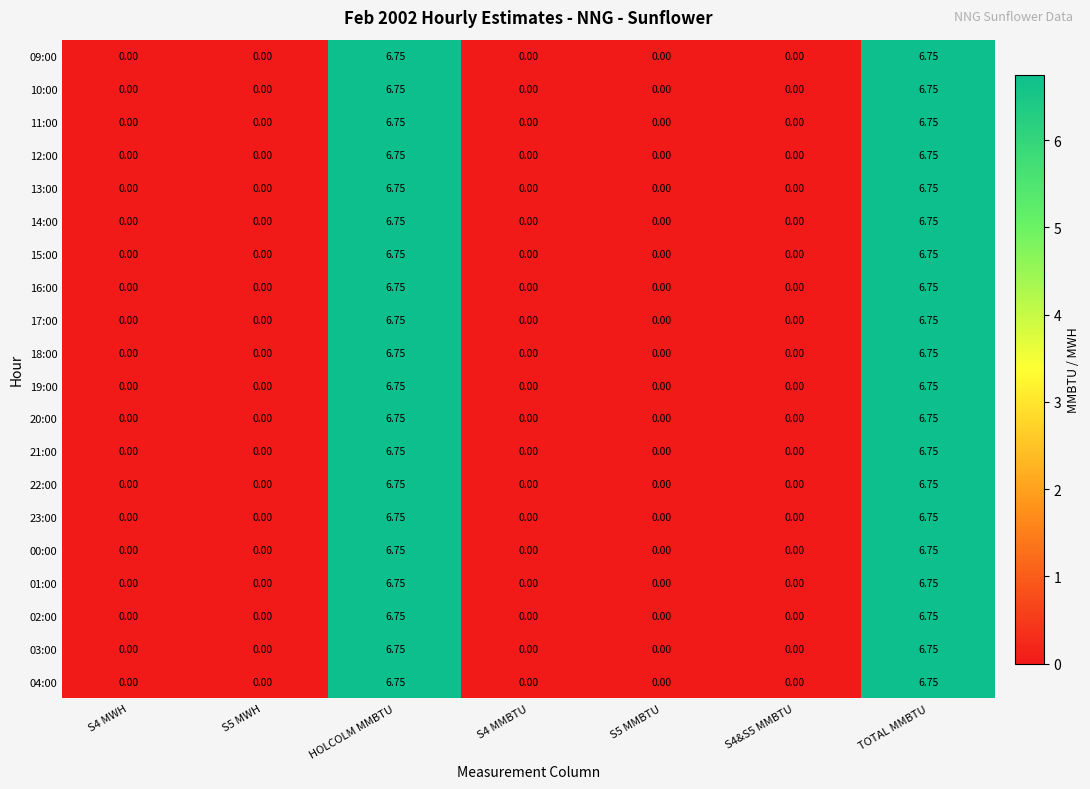

Reading left to right, list all the values displayed in this chart.

09:00: S4 MWH=0.0	S5 MWH=0.0	HOLCOLM MMBTU=6.8	S4 MMBTU=0.0	S5 MMBTU=0.0	S4&S5 MMBTU=0.0	TOTAL MMBTU=6.8
10:00: S4 MWH=0.0	S5 MWH=0.0	HOLCOLM MMBTU=6.8	S4 MMBTU=0.0	S5 MMBTU=0.0	S4&S5 MMBTU=0.0	TOTAL MMBTU=6.8
11:00: S4 MWH=0.0	S5 MWH=0.0	HOLCOLM MMBTU=6.8	S4 MMBTU=0.0	S5 MMBTU=0.0	S4&S5 MMBTU=0.0	TOTAL MMBTU=6.8
12:00: S4 MWH=0.0	S5 MWH=0.0	HOLCOLM MMBTU=6.8	S4 MMBTU=0.0	S5 MMBTU=0.0	S4&S5 MMBTU=0.0	TOTAL MMBTU=6.8
13:00: S4 MWH=0.0	S5 MWH=0.0	HOLCOLM MMBTU=6.8	S4 MMBTU=0.0	S5 MMBTU=0.0	S4&S5 MMBTU=0.0	TOTAL MMBTU=6.8
14:00: S4 MWH=0.0	S5 MWH=0.0	HOLCOLM MMBTU=6.8	S4 MMBTU=0.0	S5 MMBTU=0.0	S4&S5 MMBTU=0.0	TOTAL MMBTU=6.8
15:00: S4 MWH=0.0	S5 MWH=0.0	HOLCOLM MMBTU=6.8	S4 MMBTU=0.0	S5 MMBTU=0.0	S4&S5 MMBTU=0.0	TOTAL MMBTU=6.8
16:00: S4 MWH=0.0	S5 MWH=0.0	HOLCOLM MMBTU=6.8	S4 MMBTU=0.0	S5 MMBTU=0.0	S4&S5 MMBTU=0.0	TOTAL MMBTU=6.8
17:00: S4 MWH=0.0	S5 MWH=0.0	HOLCOLM MMBTU=6.8	S4 MMBTU=0.0	S5 MMBTU=0.0	S4&S5 MMBTU=0.0	TOTAL MMBTU=6.8
18:00: S4 MWH=0.0	S5 MWH=0.0	HOLCOLM MMBTU=6.8	S4 MMBTU=0.0	S5 MMBTU=0.0	S4&S5 MMBTU=0.0	TOTAL MMBTU=6.8
19:00: S4 MWH=0.0	S5 MWH=0.0	HOLCOLM MMBTU=6.8	S4 MMBTU=0.0	S5 MMBTU=0.0	S4&S5 MMBTU=0.0	TOTAL MMBTU=6.8
20:00: S4 MWH=0.0	S5 MWH=0.0	HOLCOLM MMBTU=6.8	S4 MMBTU=0.0	S5 MMBTU=0.0	S4&S5 MMBTU=0.0	TOTAL MMBTU=6.8
21:00: S4 MWH=0.0	S5 MWH=0.0	HOLCOLM MMBTU=6.8	S4 MMBTU=0.0	S5 MMBTU=0.0	S4&S5 MMBTU=0.0	TOTAL MMBTU=6.8
22:00: S4 MWH=0.0	S5 MWH=0.0	HOLCOLM MMBTU=6.8	S4 MMBTU=0.0	S5 MMBTU=0.0	S4&S5 MMBTU=0.0	TOTAL MMBTU=6.8
23:00: S4 MWH=0.0	S5 MWH=0.0	HOLCOLM MMBTU=6.8	S4 MMBTU=0.0	S5 MMBTU=0.0	S4&S5 MMBTU=0.0	TOTAL MMBTU=6.8
00:00: S4 MWH=0.0	S5 MWH=0.0	HOLCOLM MMBTU=6.8	S4 MMBTU=0.0	S5 MMBTU=0.0	S4&S5 MMBTU=0.0	TOTAL MMBTU=6.8
01:00: S4 MWH=0.0	S5 MWH=0.0	HOLCOLM MMBTU=6.8	S4 MMBTU=0.0	S5 MMBTU=0.0	S4&S5 MMBTU=0.0	TOTAL MMBTU=6.8
02:00: S4 MWH=0.0	S5 MWH=0.0	HOLCOLM MMBTU=6.8	S4 MMBTU=0.0	S5 MMBTU=0.0	S4&S5 MMBTU=0.0	TOTAL MMBTU=6.8
03:00: S4 MWH=0.0	S5 MWH=0.0	HOLCOLM MMBTU=6.8	S4 MMBTU=0.0	S5 MMBTU=0.0	S4&S5 MMBTU=0.0	TOTAL MMBTU=6.8
04:00: S4 MWH=0.0	S5 MWH=0.0	HOLCOLM MMBTU=6.8	S4 MMBTU=0.0	S5 MMBTU=0.0	S4&S5 MMBTU=0.0	TOTAL MMBTU=6.8